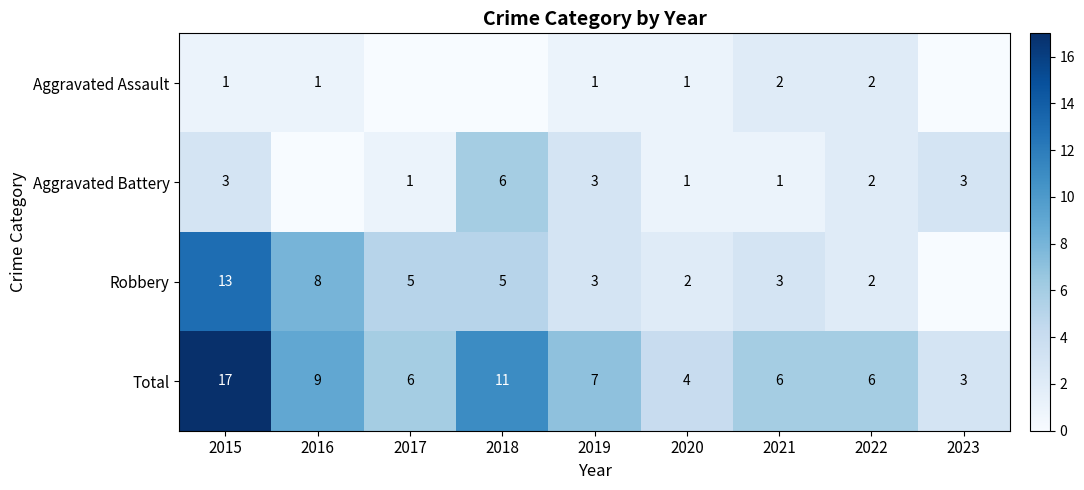

What is the sum of the Total values at 2016 and 2021?

15